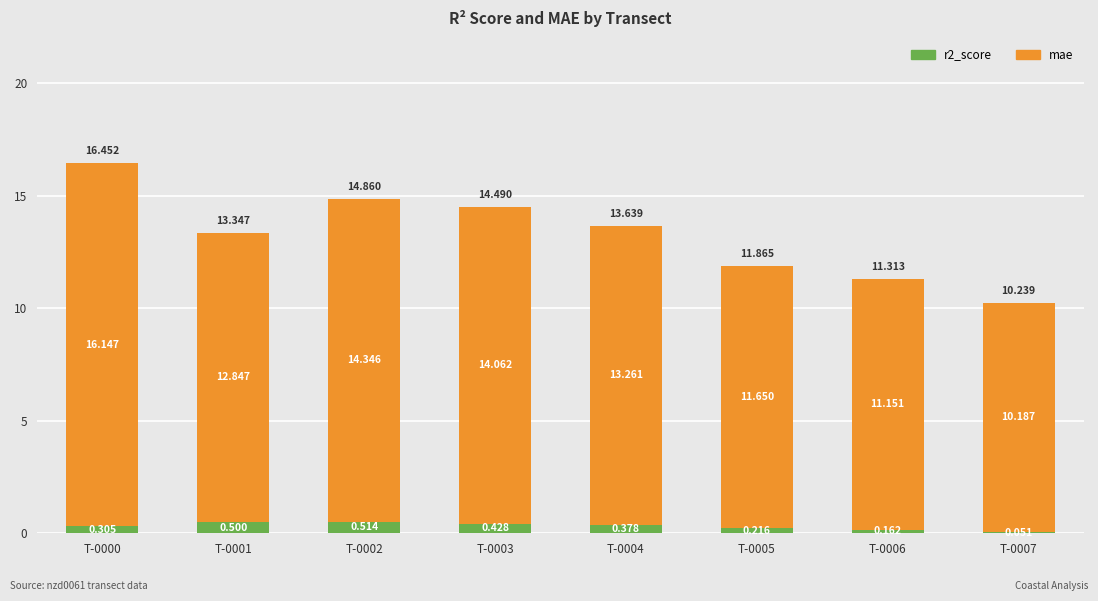

What value does the mae series have at T-0004?

13.3